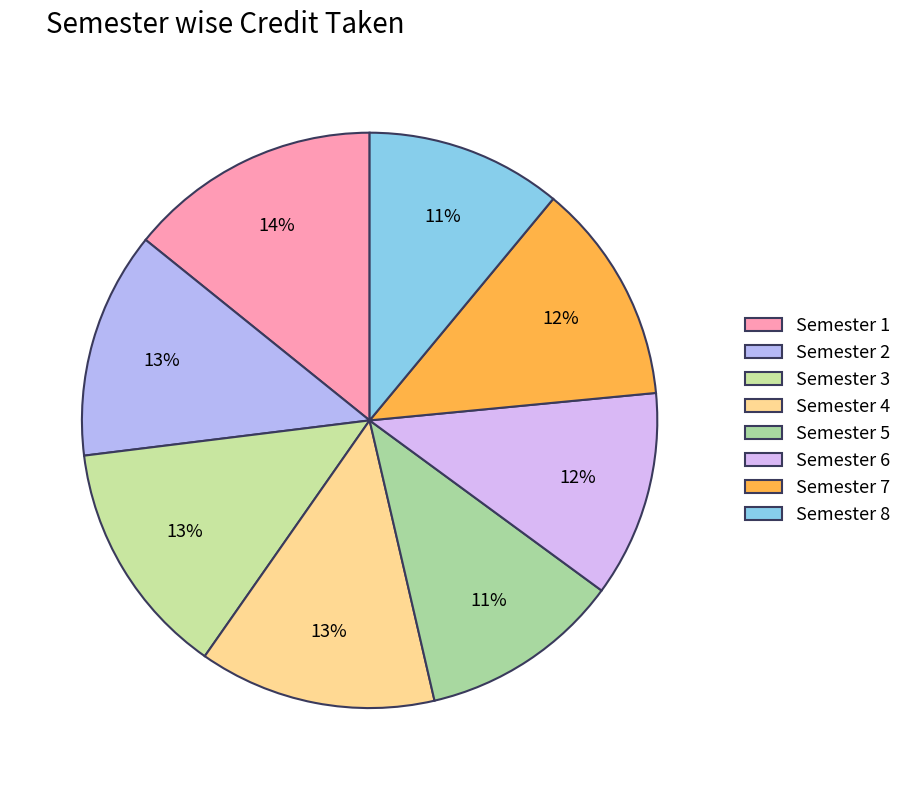

What is the largest slice in the pie chart?

Semester 1